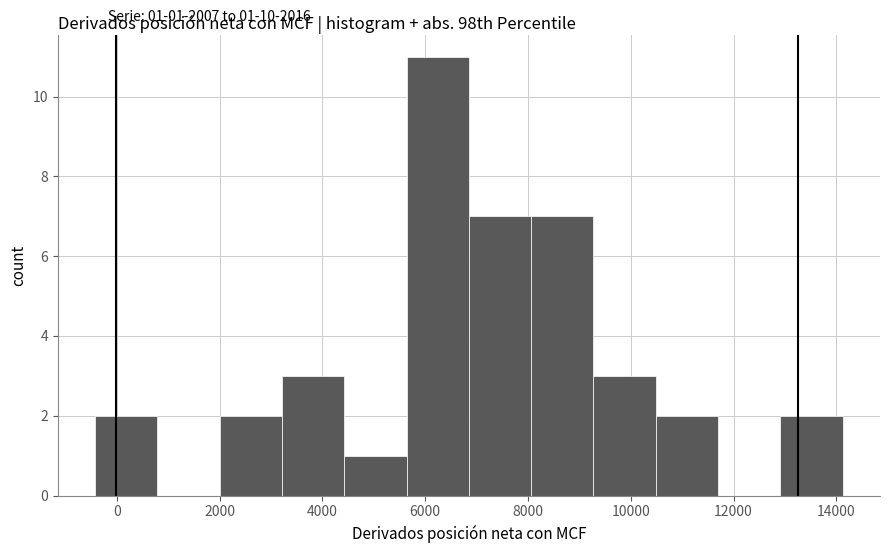

Over which range of the x-axis is the bar tallest?

5600 to 6800